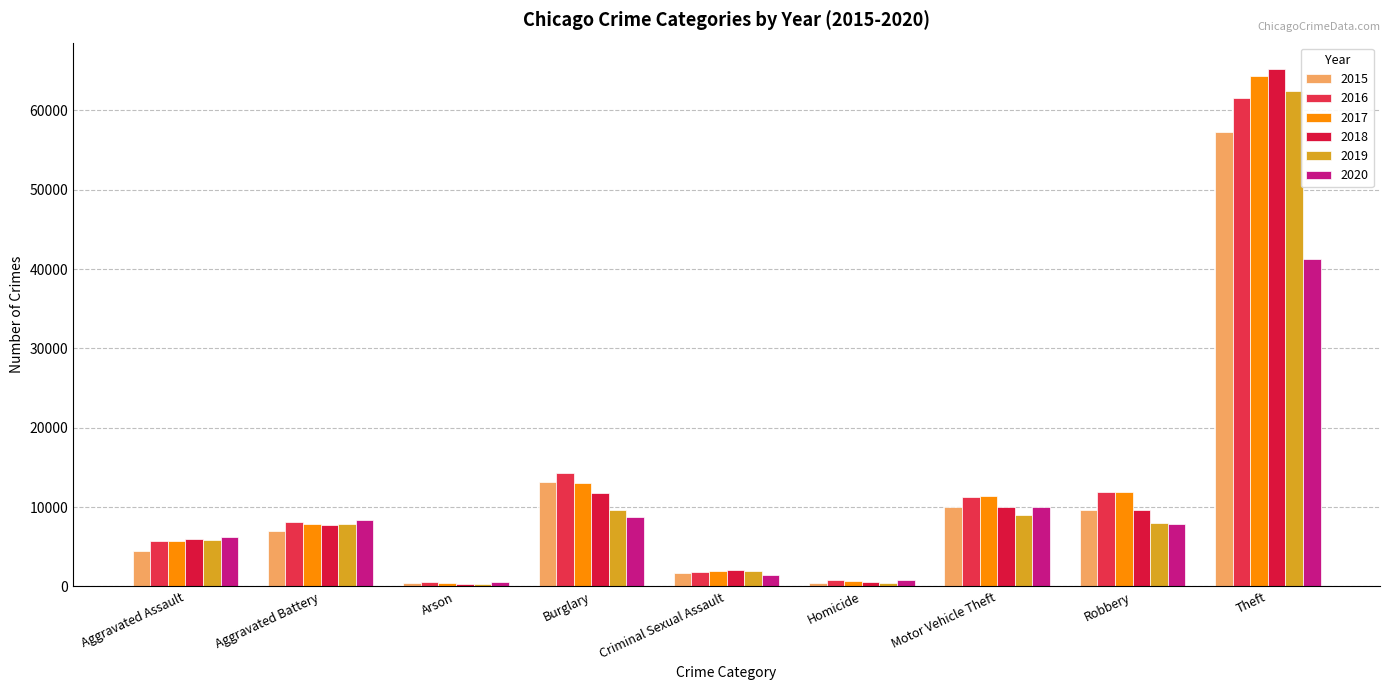

At which label does 2016 first exceed 8086?

Burglary